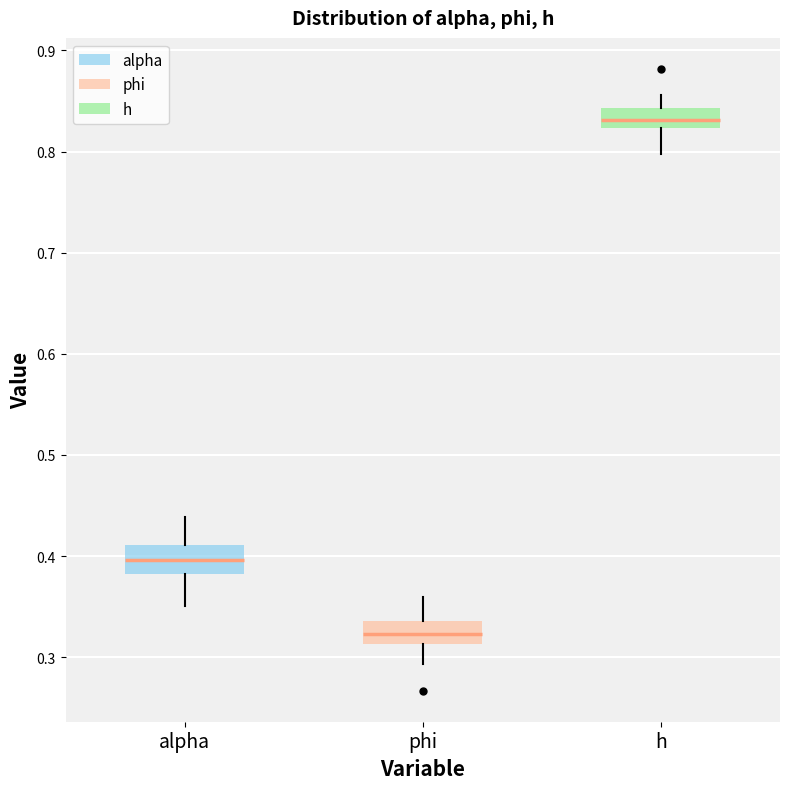

Which box has the lowest median line?

phi